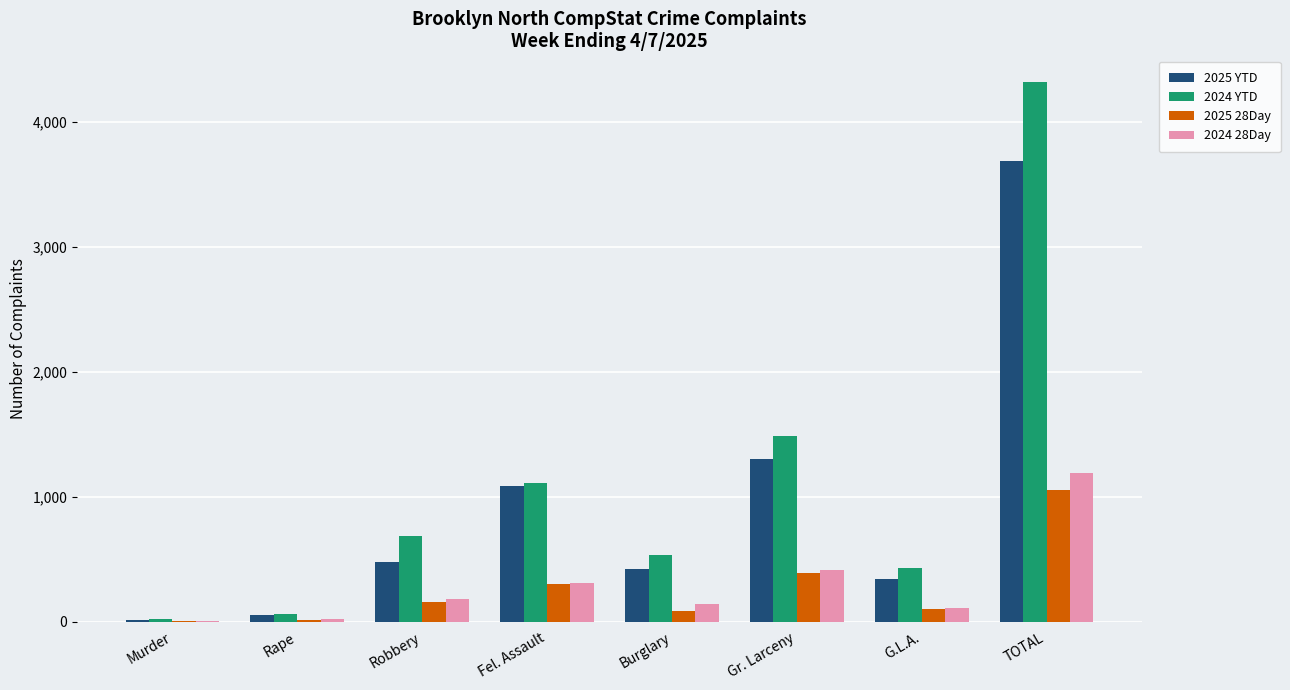

What is the sum of all 2024 YTD values?

8640